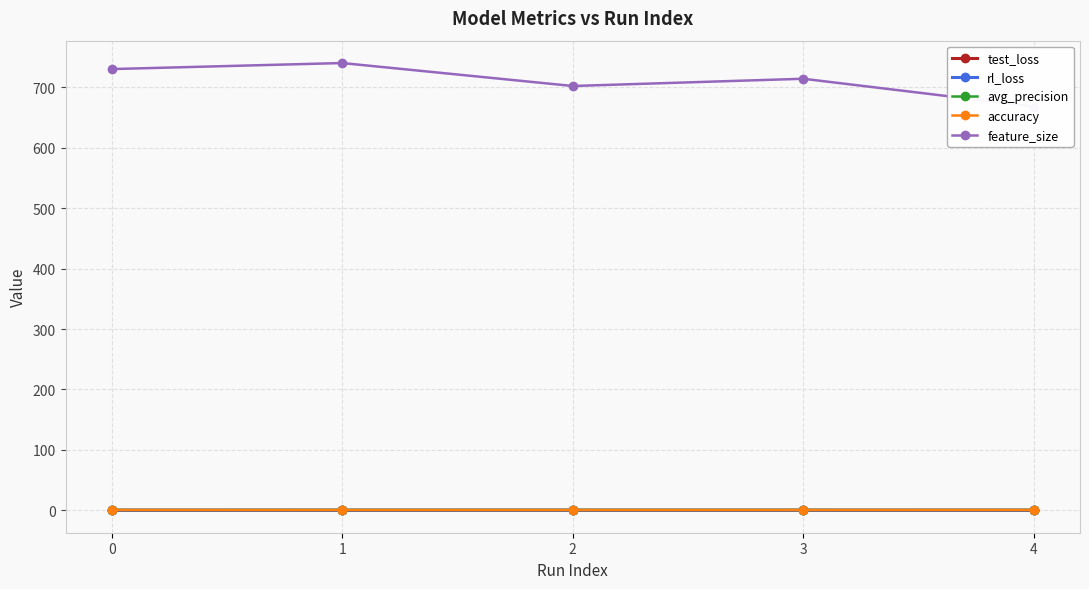

Reading left to right, list all the values displayed in this chart.

test_loss: 0.0	0.0	0.0	0.0	0.0
rl_loss: 0.3	0.3	0.3	0.3	0.3
avg_precision: 0.7	0.6	0.7	0.7	0.7
accuracy: 0.7	0.6	0.6	0.6	0.7
feature_size: 730.0	740.0	702.0	714.0	668.0